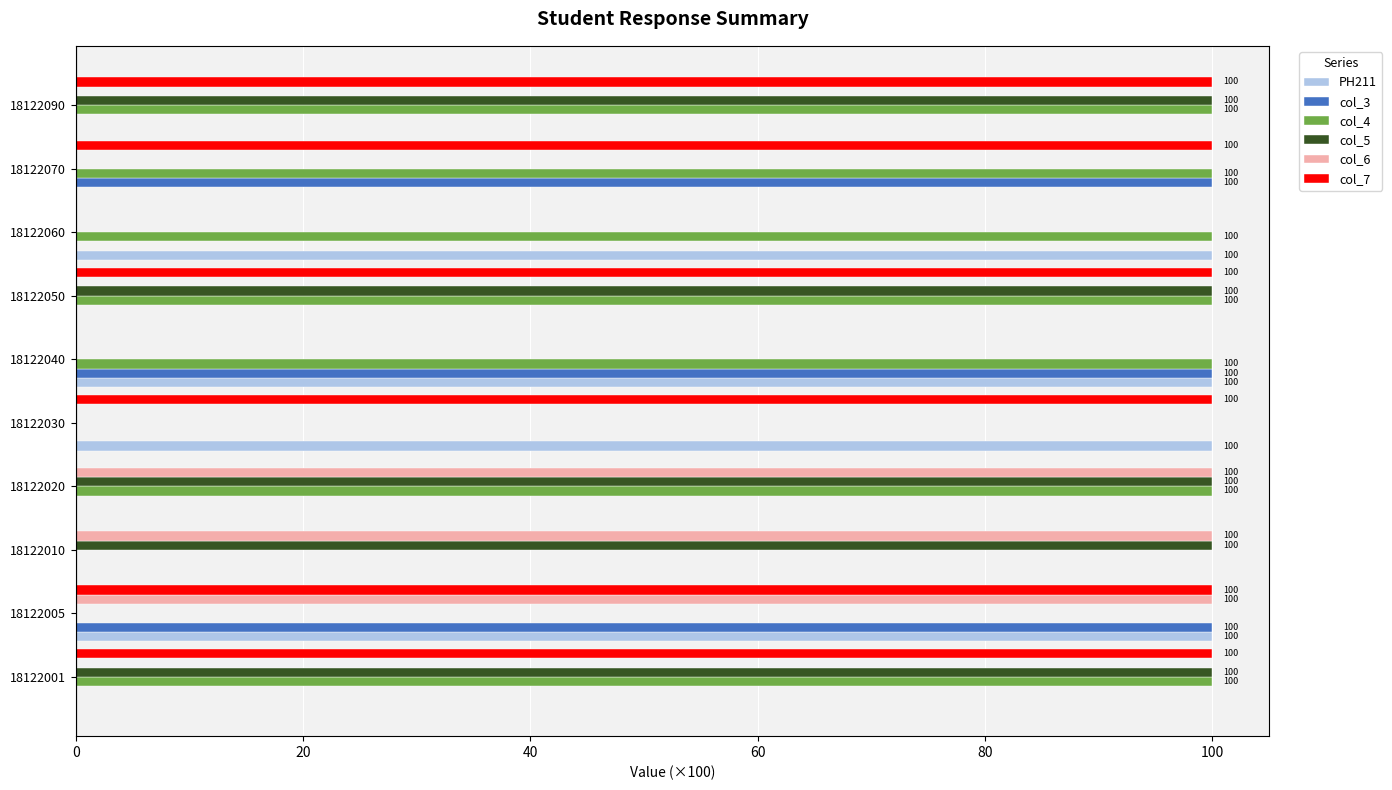

What is the sum of all PH211 values?

400